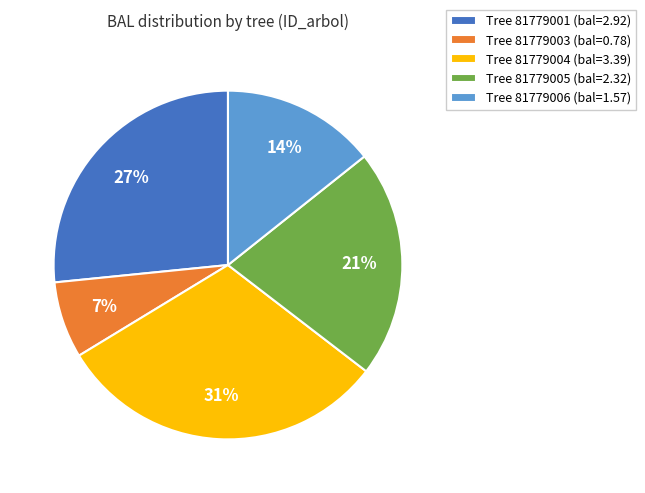

To the nearest percent, what is the combined percentage of Tree 81779003 (bal=0.78) and Tree 81779004 (bal=3.39)?

38%